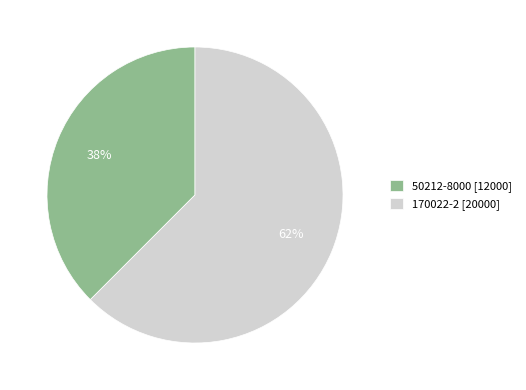

Is there a majority slice in this chart?

Yes